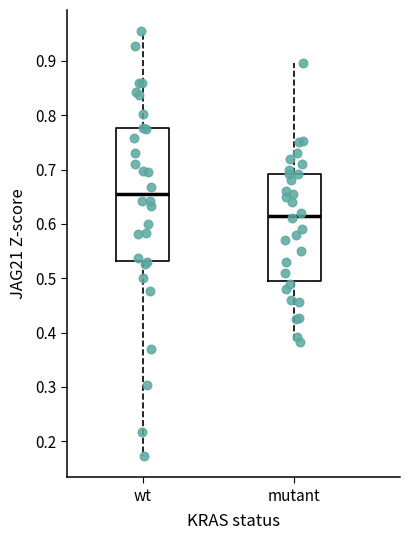

Where does the upper whisker of the box for wt end on the y-axis? The values are not printed on the chart, so give them approximately, as read against the axis.

0.95